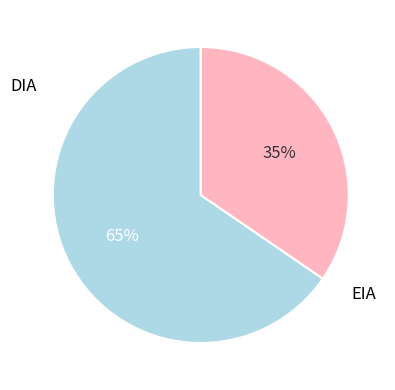

Does any single category account for the majority?

Yes